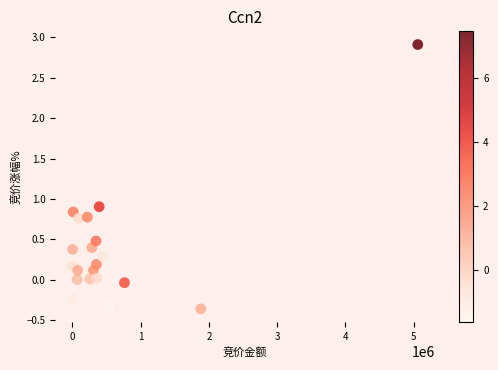

What Y value in the scatter plot is closest to 1?

0.9